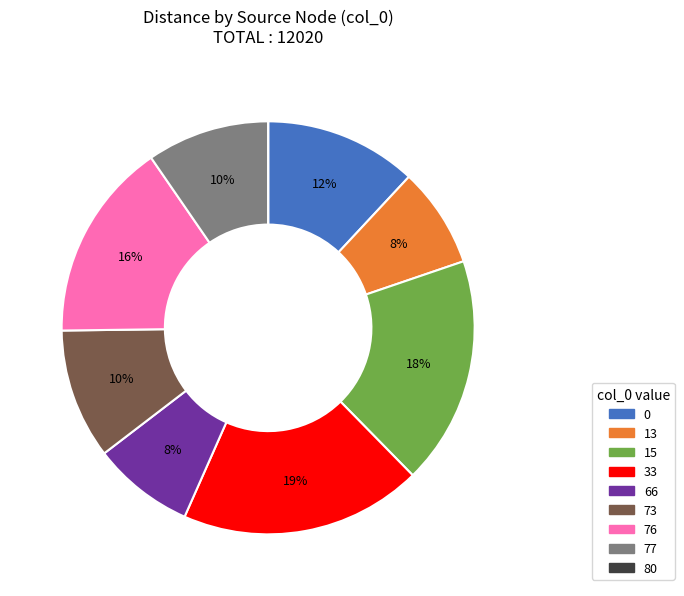

To the nearest percent, what portion does 15 represent?

18%